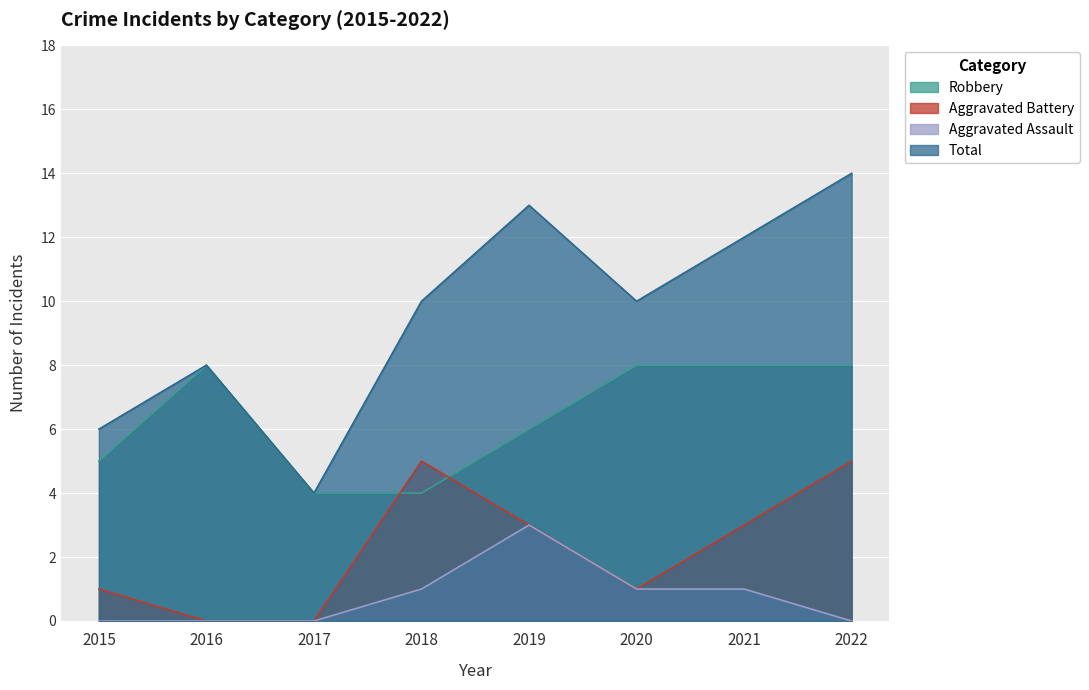

The Robbery series shows 5 at 2015. True or false?

True